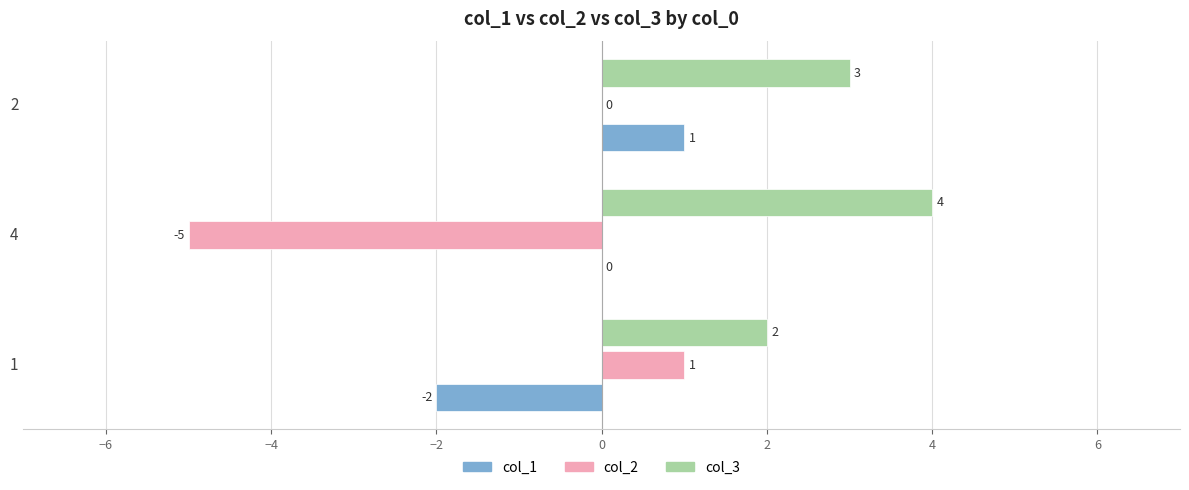

At which label is col_3 closest to 3?

2